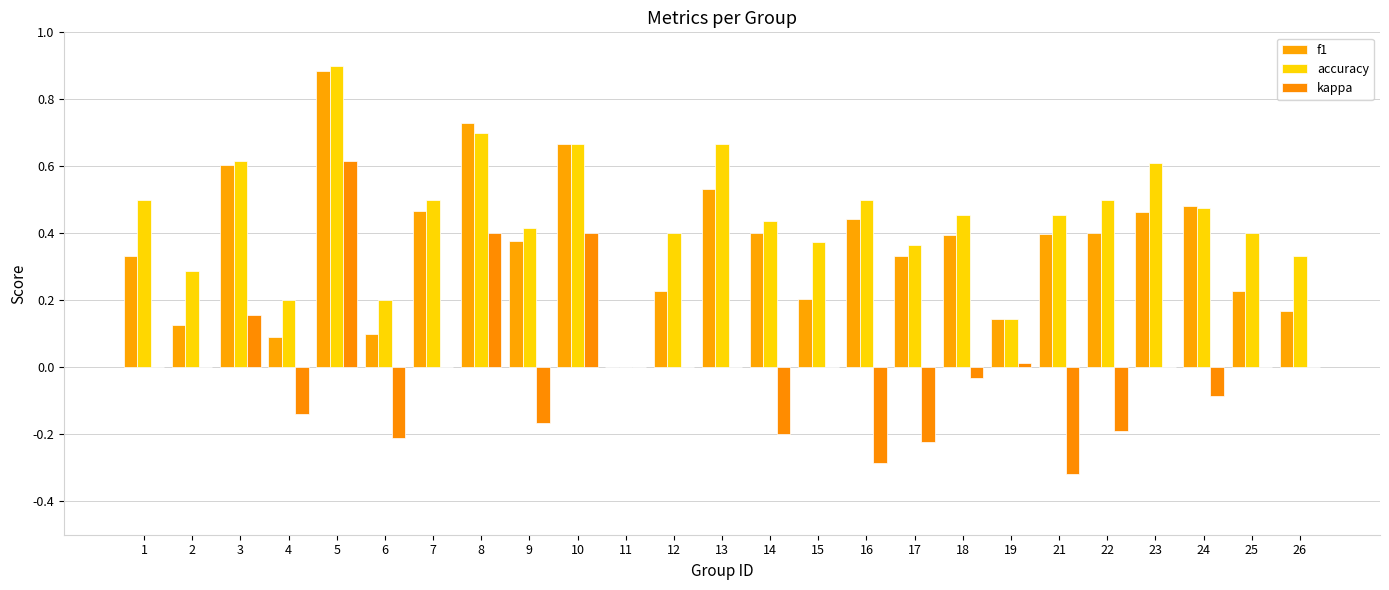

What is the value of the accuracy bar at the 6th from the left?

0.2